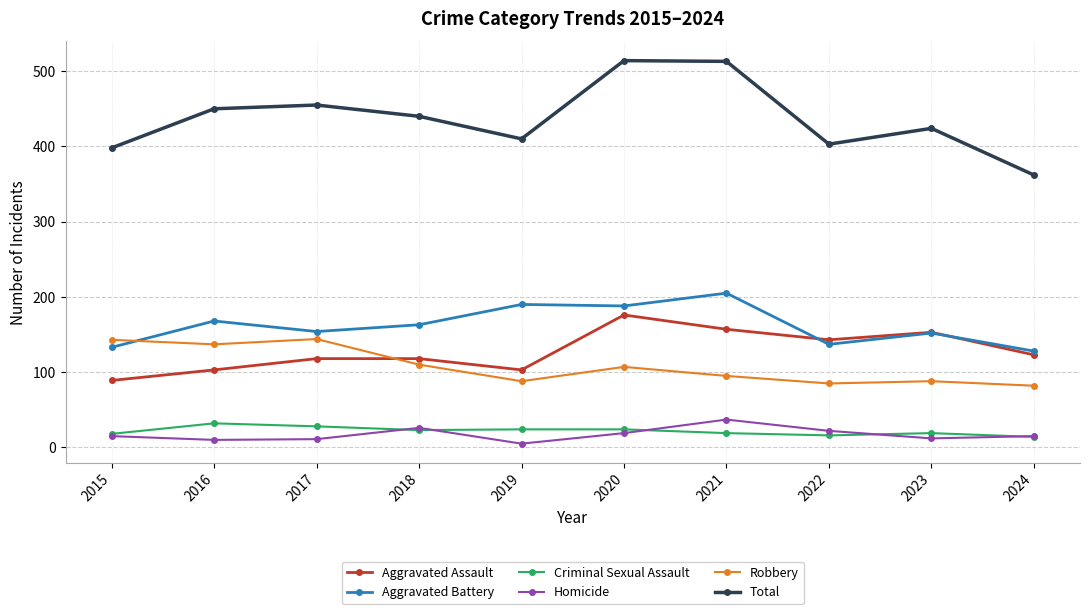

True or false: Total and Aggravated Assault cross at least once.

False